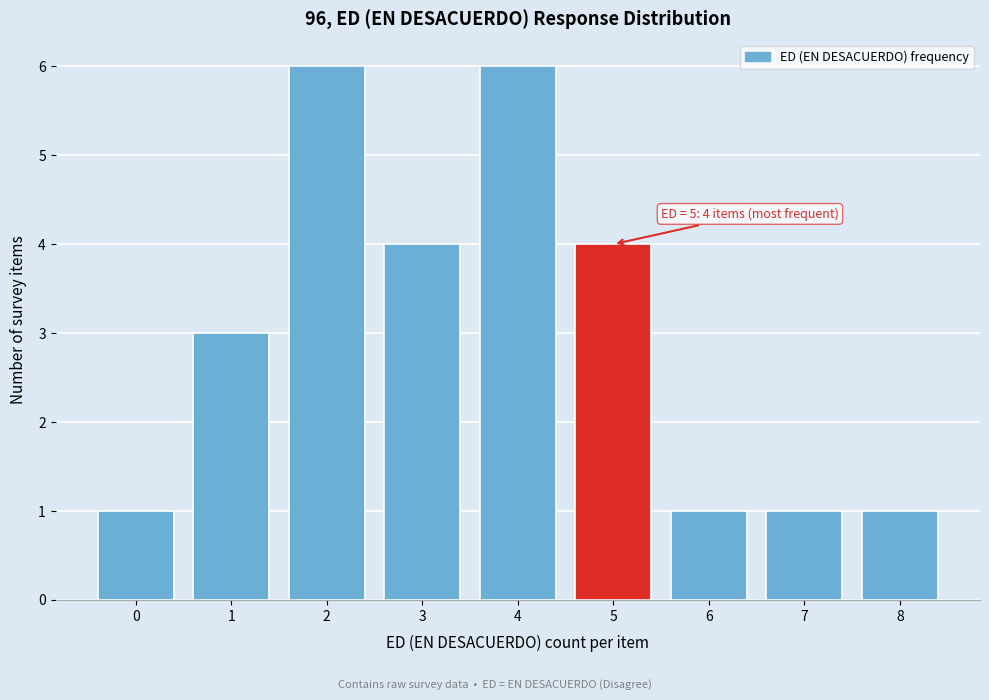

Reading left to right, extract all data points from this chart.

0=1	1=3	2=6	3=4	4=6	5=4	6=1	7=1	8=1